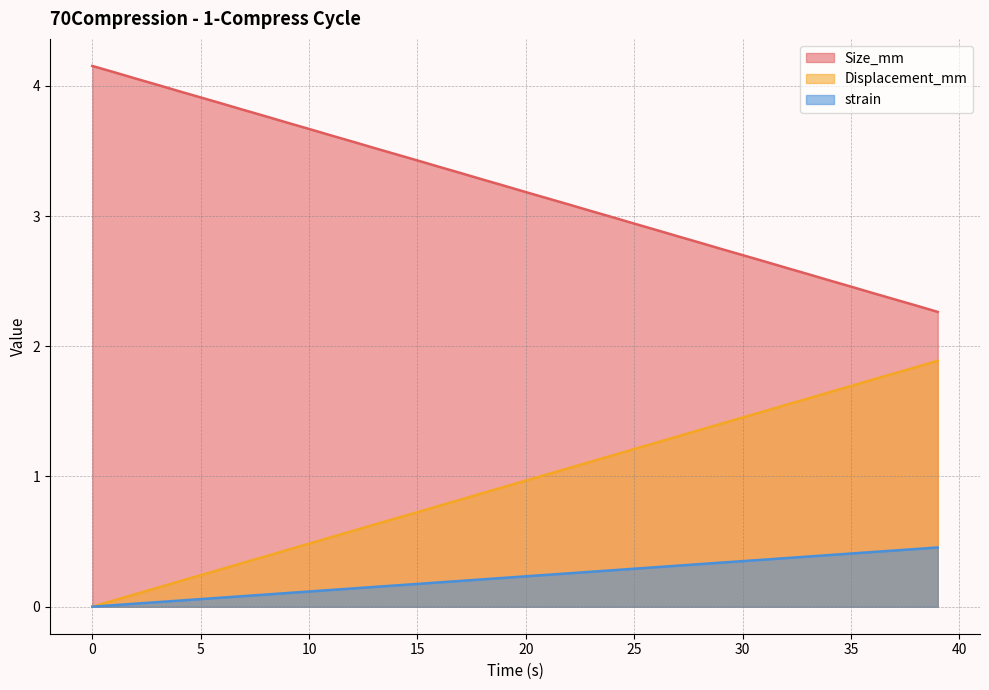

True or false: Size_mm and Displacement_mm cross at least once.

False